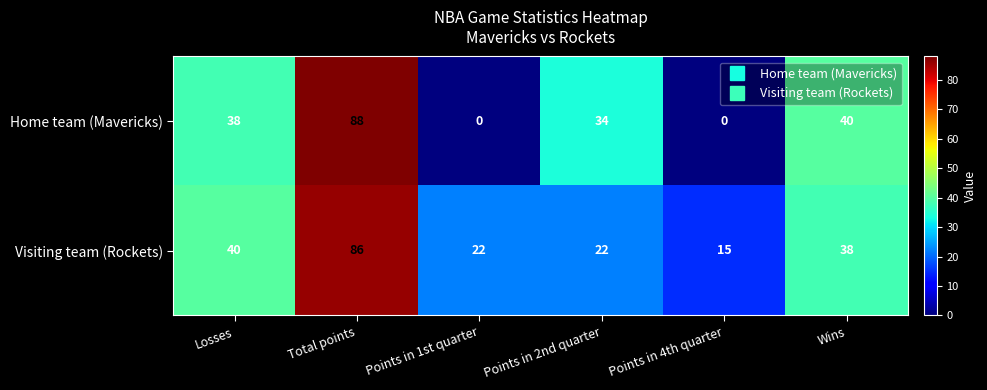

What is the maximum value shown in the chart?

88